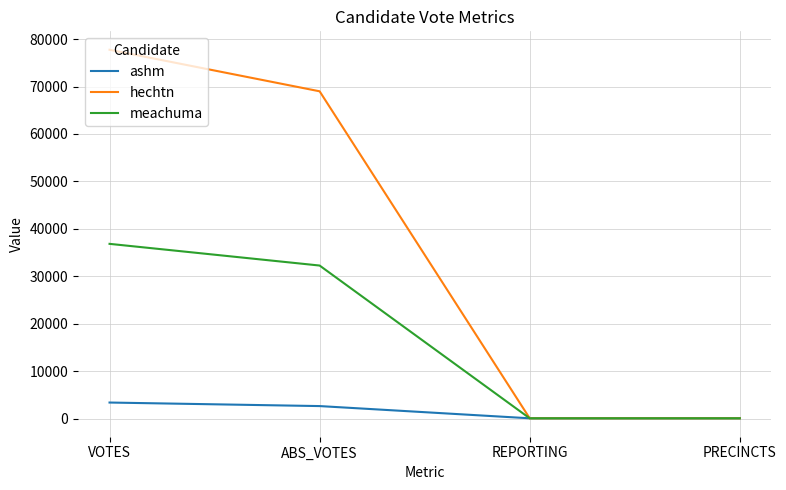

What is the average value of the meachuma series?

17333